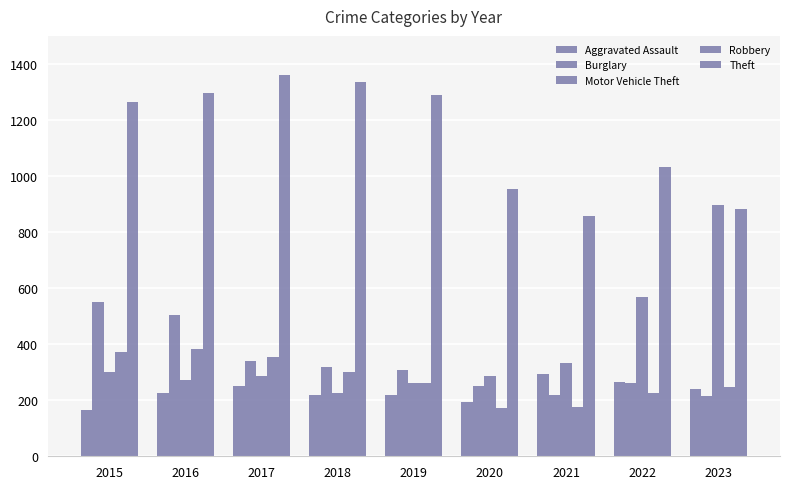

Reading left to right, extract all data points from this chart.

Aggravated Assault: 164	225	251	220	220	192	295	264	241
Burglary: 552	505	339	319	308	250	220	263	215
Motor Vehicle Theft: 299	272	285	225	262	287	332	569	896
Robbery: 372	381	356	302	263	174	175	227	247
Theft: 1263	1297	1359	1337	1288	954	856	1033	884